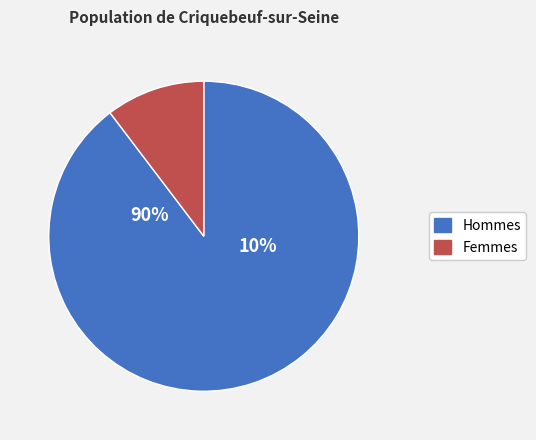

True or false: 1507 accounts for 83% of the total.

False